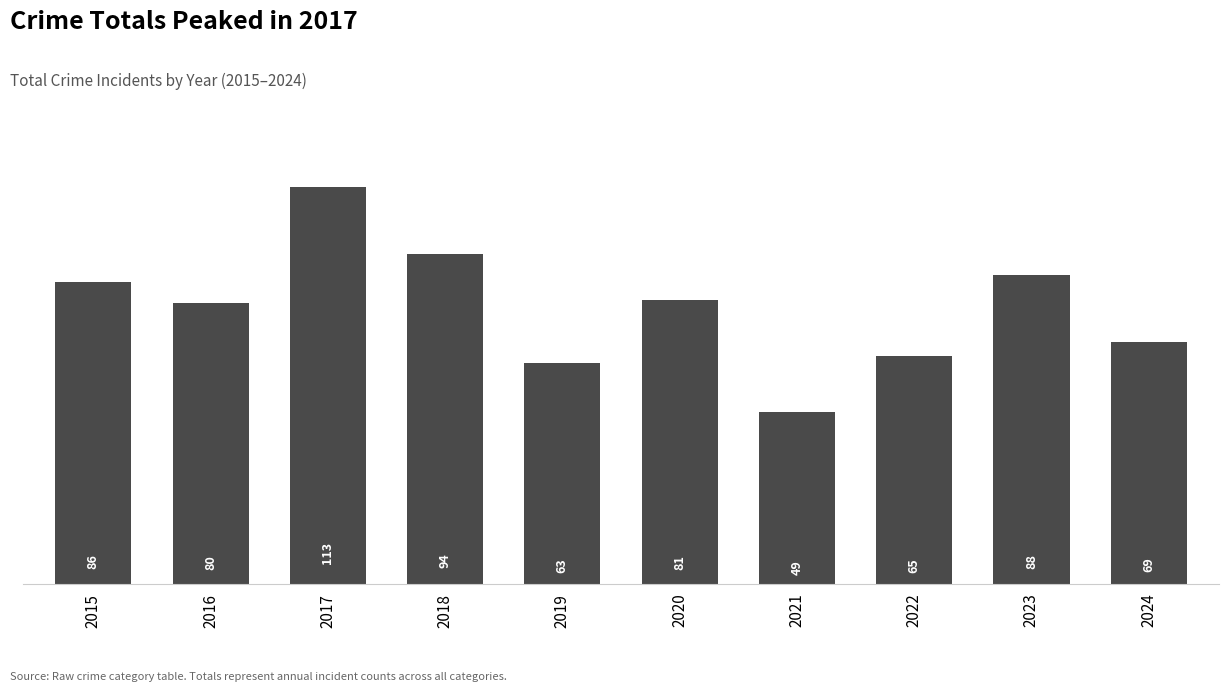

Reading left to right, transcribe all the data shown in this chart.

86	80	113	94	63	81	49	65	88	69